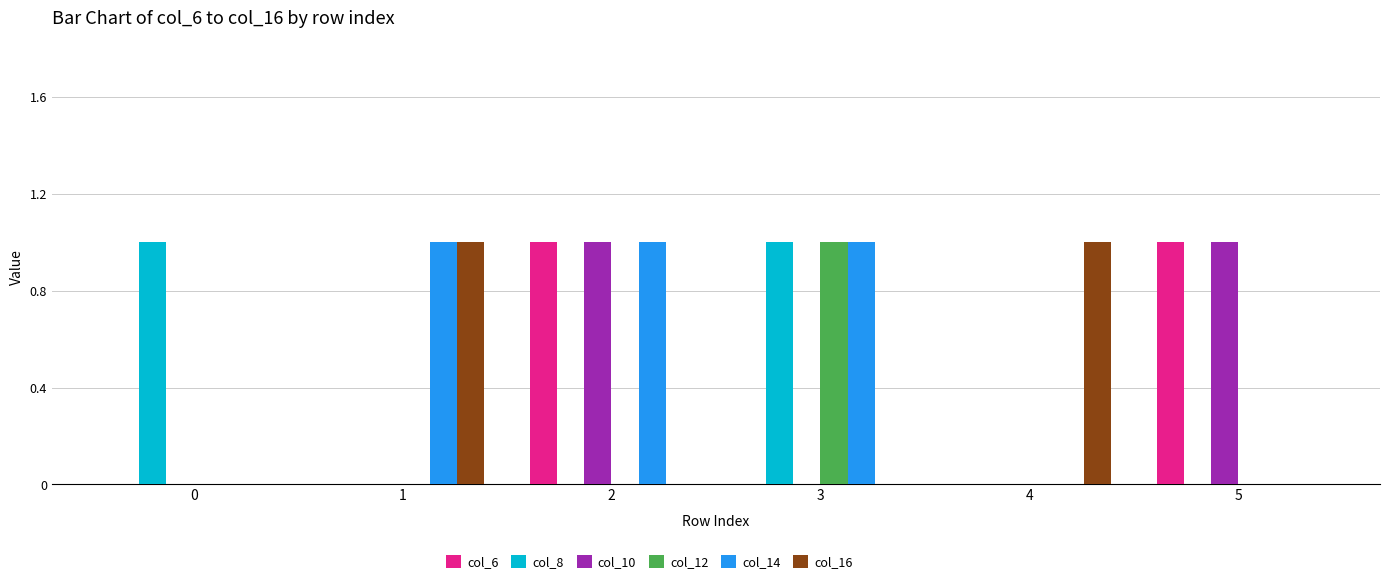

Is it true that col_8 equals 0 at 5?

True